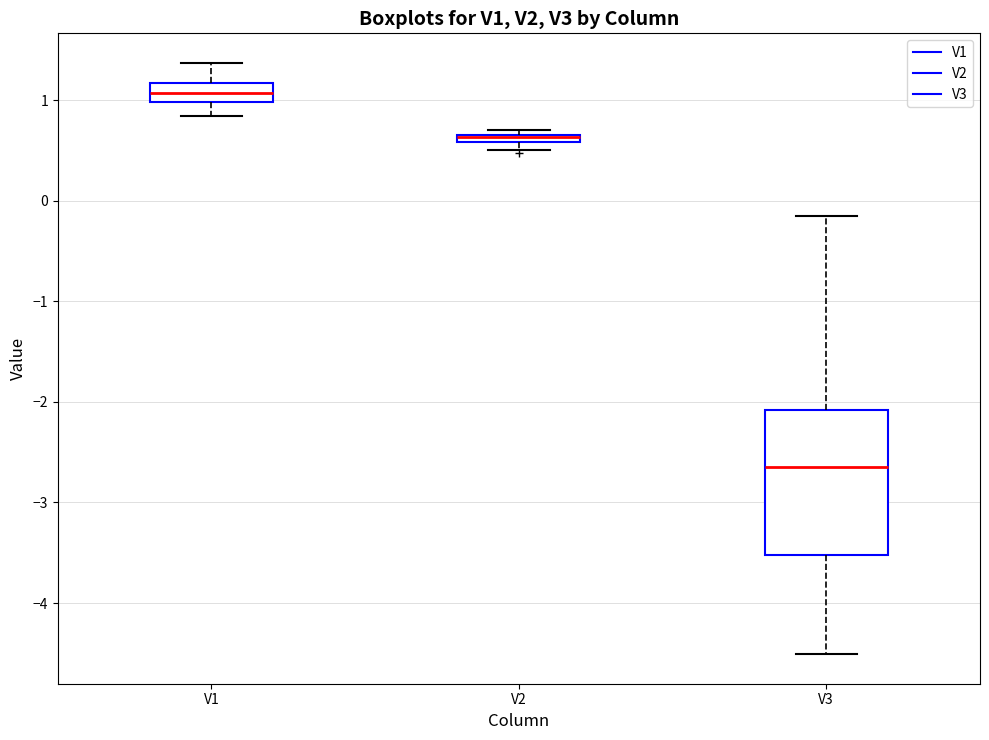

Which box is the tallest, from its lower edge to its upper edge?

V3